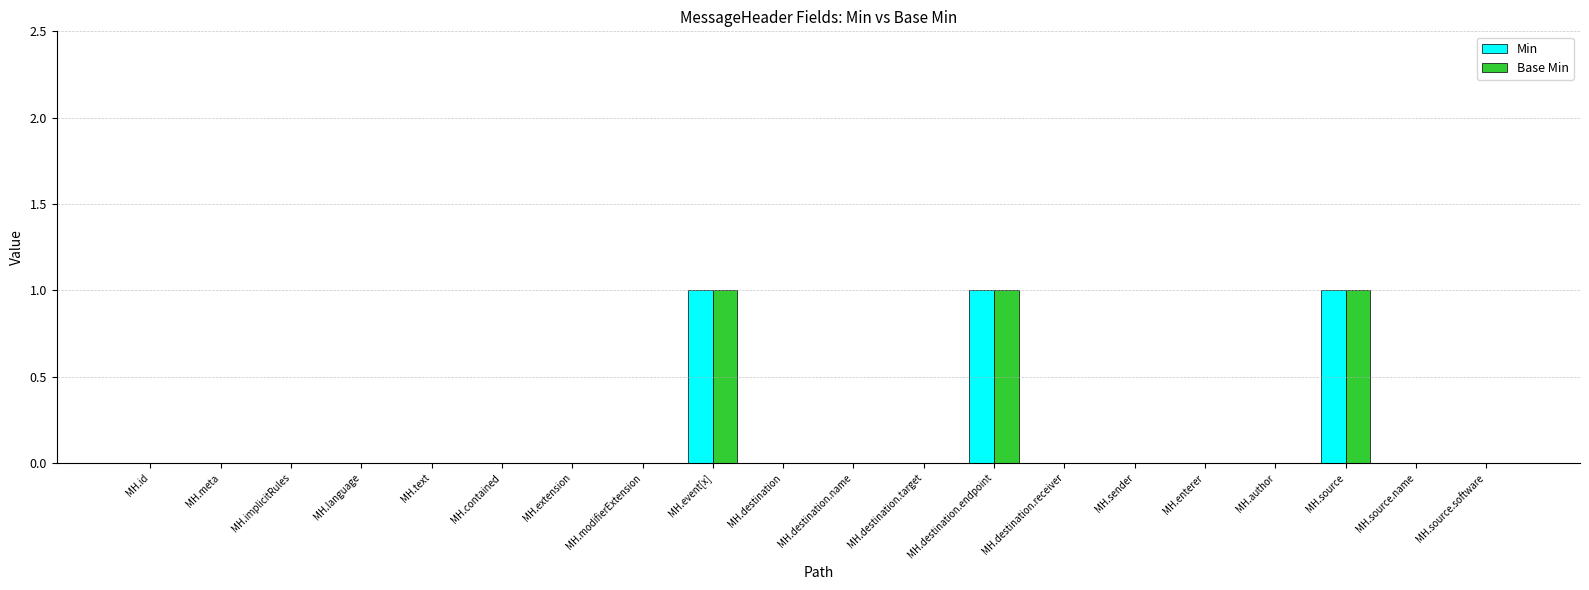

The Base Min series shows 0 at MH.author. True or false?

True